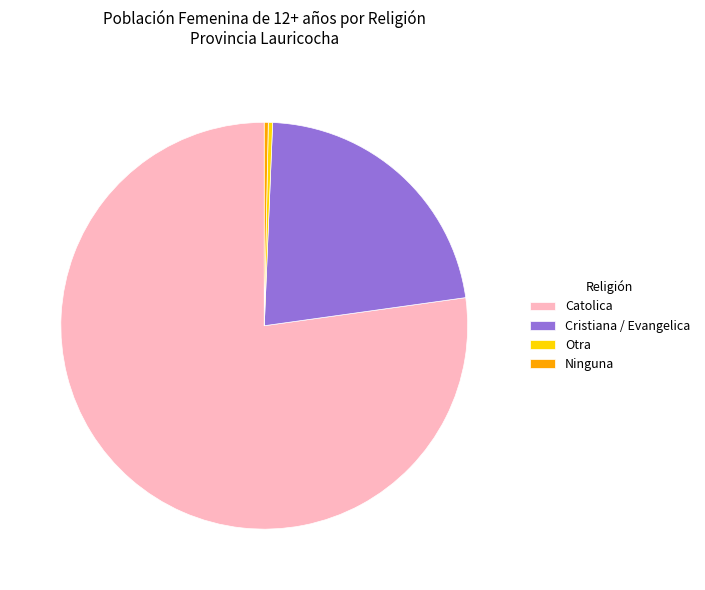

Which slice is the largest?

Catolica